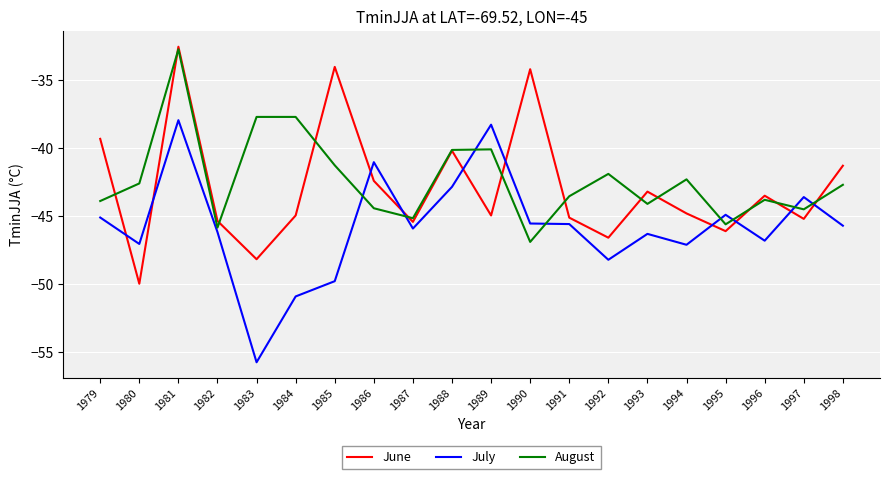

True or false: August has more than 1 interior local peaks.

True